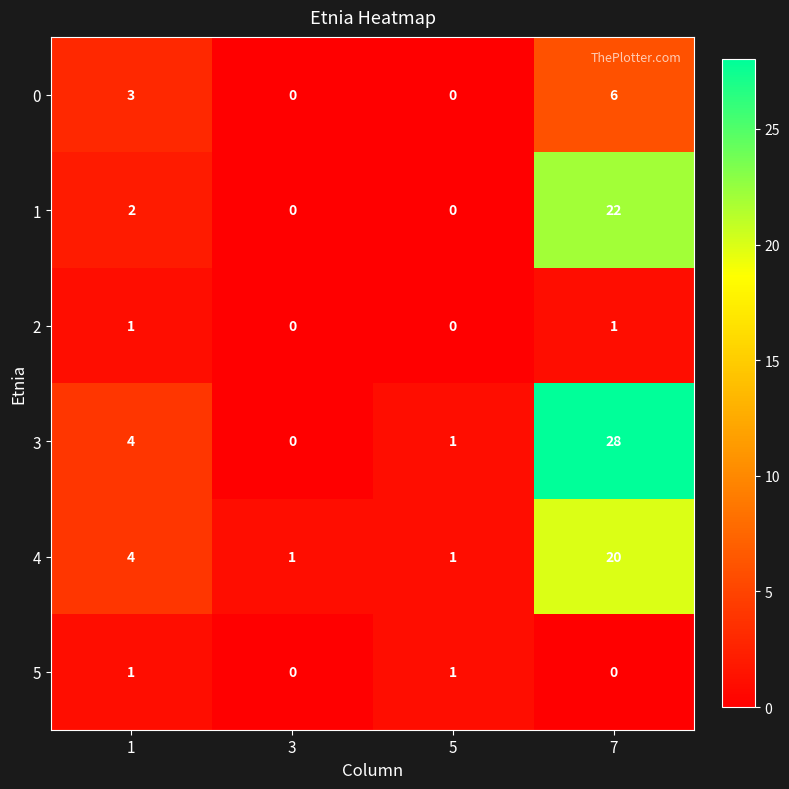

Reading left to right, what are all the values shown in this chart?

0: 3	0	0	6
1: 2	0	0	22
2: 1	0	0	1
3: 4	0	1	28
4: 4	1	1	20
5: 1	0	1	0